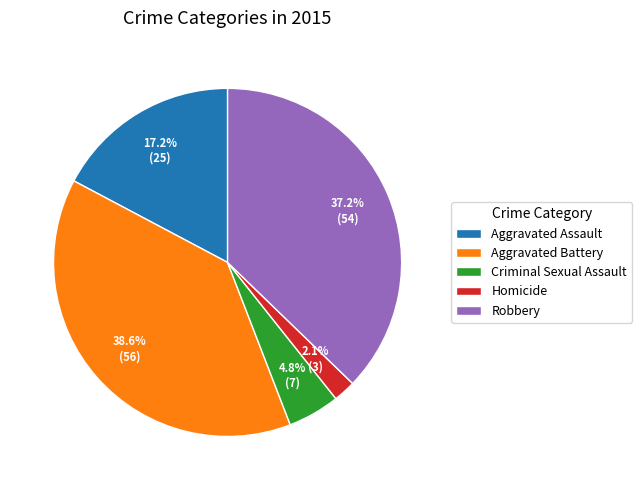

What percentage is the Aggravated Assault slice, to the nearest percent?

17%